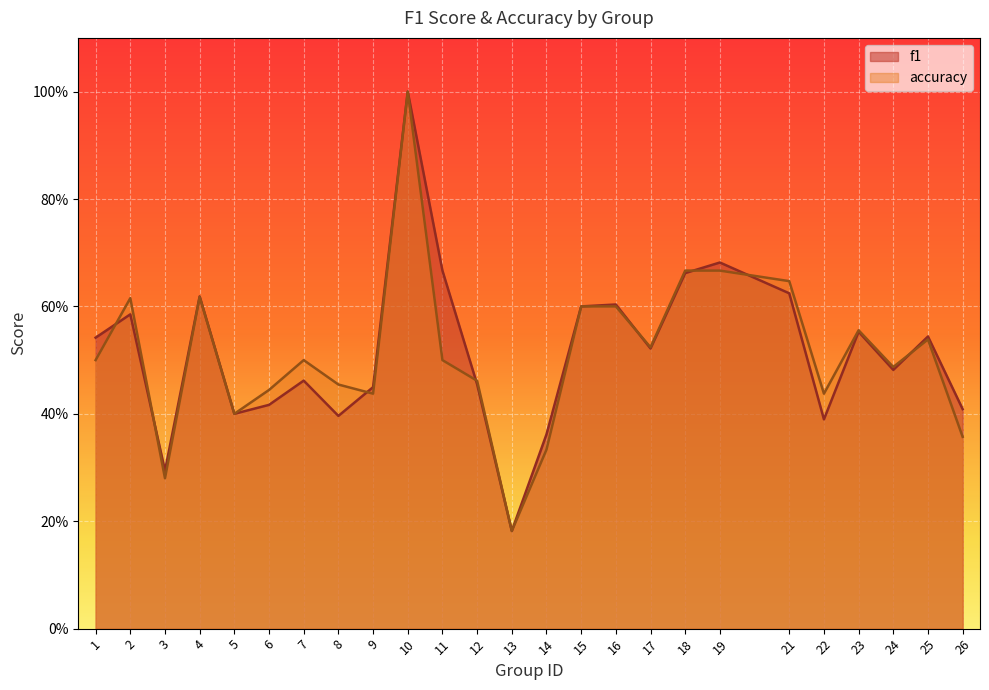

What are all the series names shown in the legend?

f1, accuracy